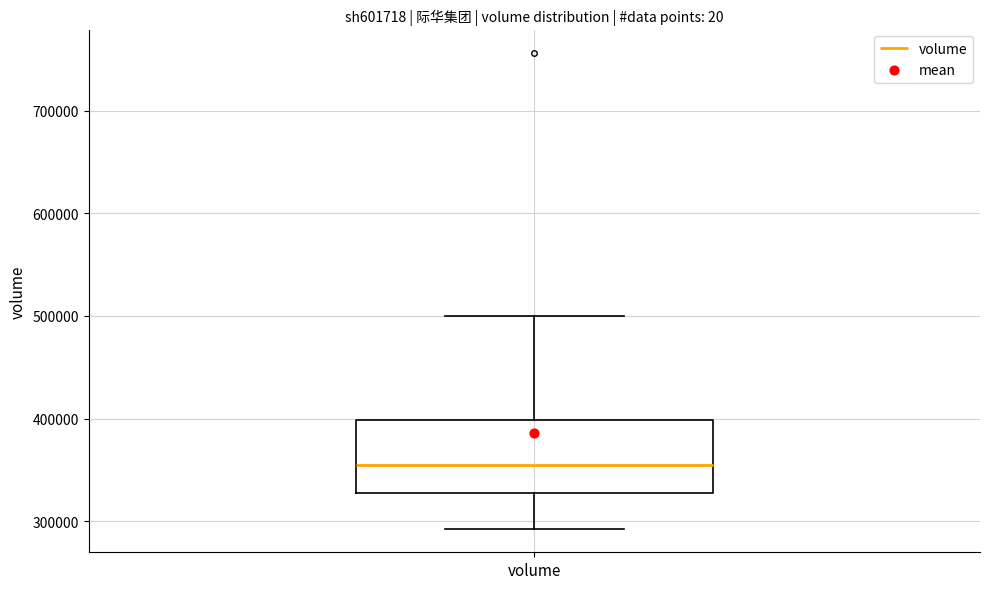

Transcribe this box plot: give where the median line is, the range the box spans, and where the two whiskers end, as read against the y-axis. The values are not printed on the chart, so give them approximately, as read against the axis.

median 360000, box 330000 to 400000, whiskers 290000 to 500000